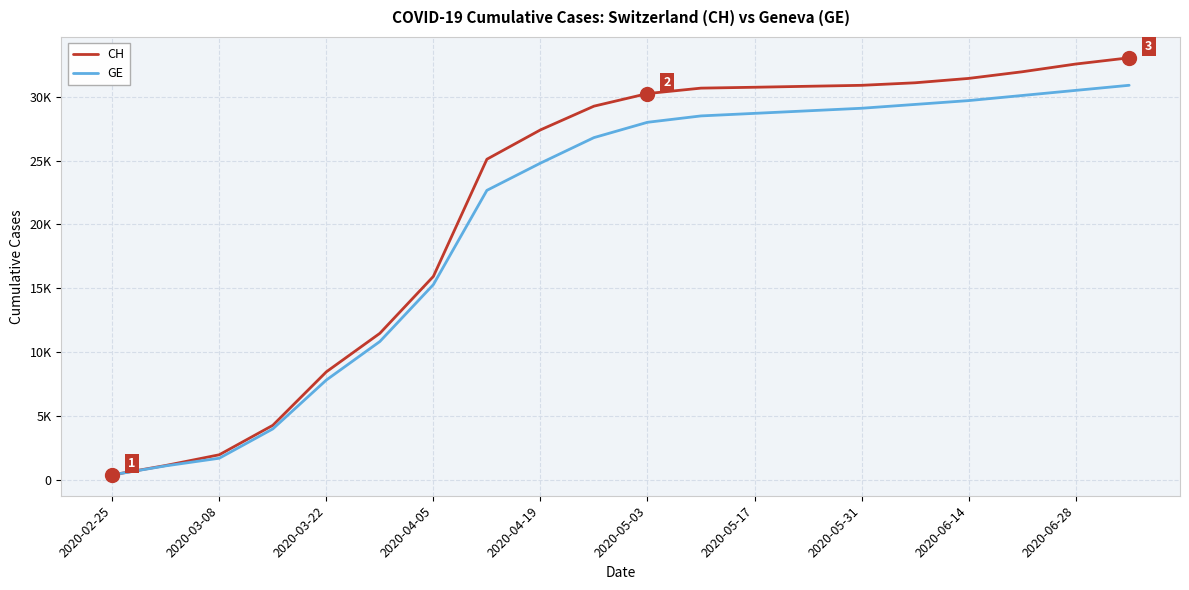

Does the chart have visible grid lines?

Yes